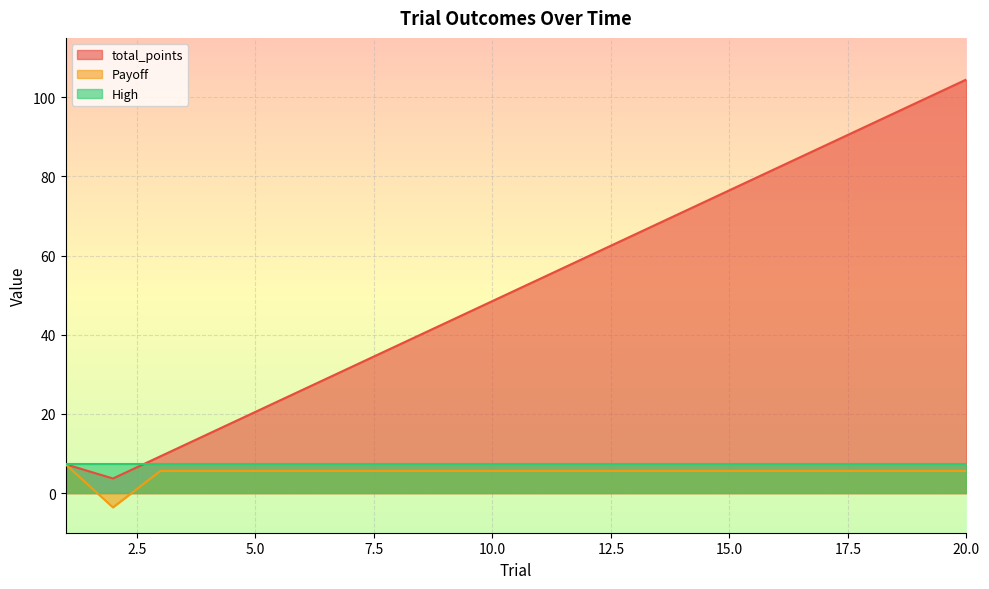

True or false: Payoff and total_points intersect in this chart.

False